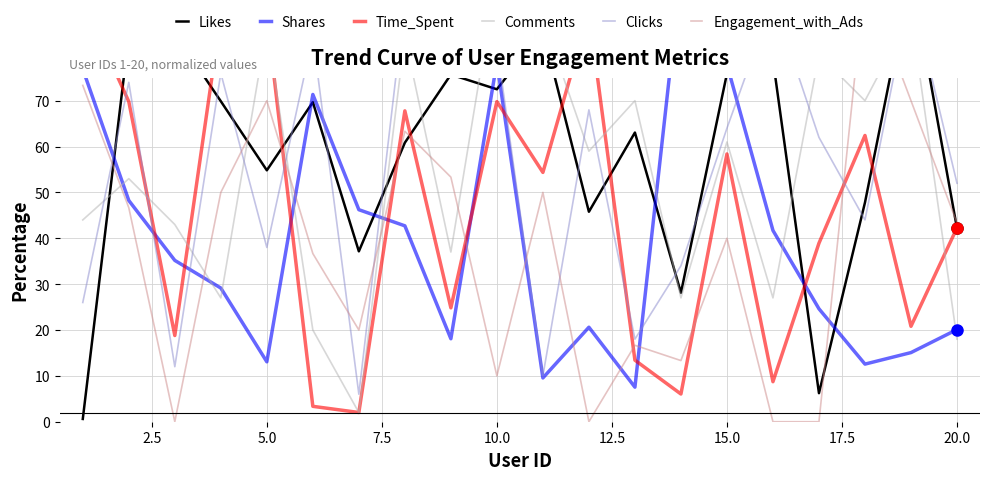

Reading left to right, what are all the values shown in this chart?

Likes: 0.6	84.1	84.7	69.9	54.8	69.7	37.1	60.8	75.7	72.5	85.3	45.8	63.1	28.1	75.9	78.9	6.2	47.8	97.8	42.2
Shares: 76.9	48.2	35.2	29.1	13.1	71.4	46.2	42.7	18.1	78.4	9.5	20.6	7.5	98.0	77.9	41.7	24.6	12.6	15.1	20.1
Time_Spent: 91.9	69.8	18.8	88.6	88.6	3.4	2.0	67.8	24.8	69.8	54.4	89.3	13.4	6.0	58.4	8.7	38.9	62.4	20.8	42.3
Comments: 44.0	53.0	43.0	27.0	86.0	20.0	2.0	84.0	37.0	98.0	88.0	59.0	70.0	27.0	61.0	27.0	80.0	70.0	89.0	18.0
Clicks: 26.0	74.0	12.0	76.0	38.0	84.0	6.0	92.0	88.0	82.0	10.0	68.0	18.0	34.0	64.0	92.0	62.0	44.0	94.0	52.0
Engagement_with_Ads: 73.3	46.7	0.0	50.0	70.0	36.7	20.0	63.3	53.3	10.0	50.0	0.0	16.7	13.3	40.0	0.0	0.0	96.7	70.0	43.3